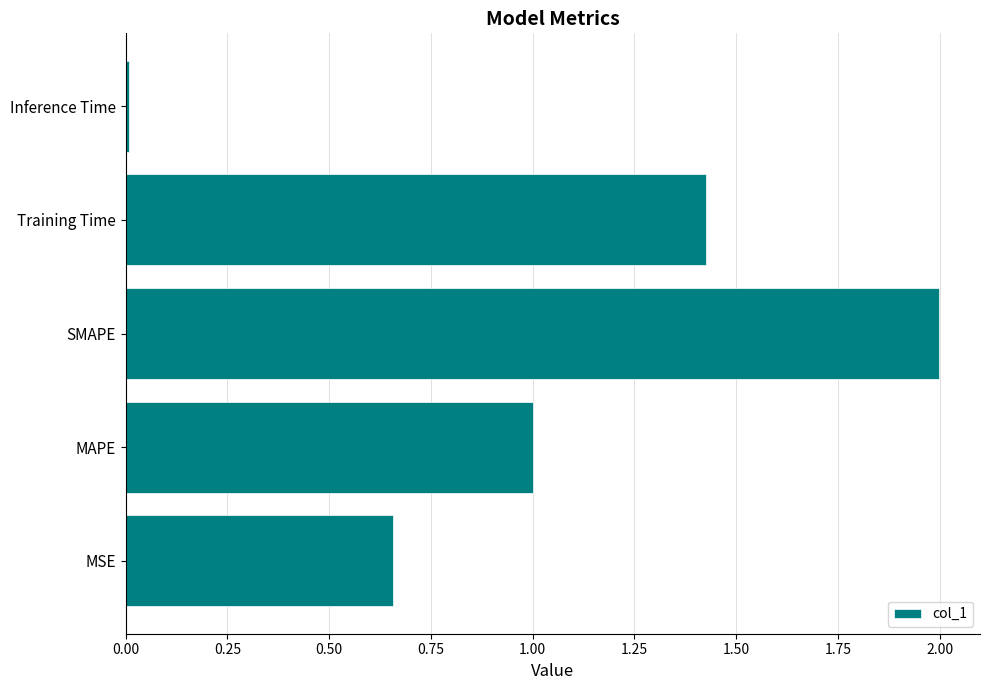

List the labels in order of value, largest first.

SMAPE, Training Time, MAPE, MSE, Inference Time